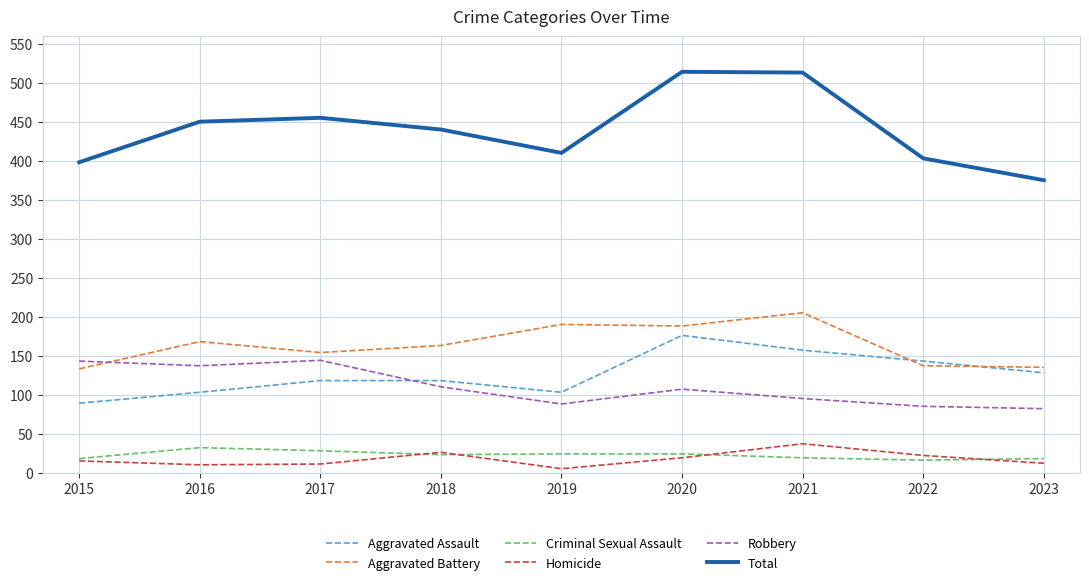

What is the maximum value for Robbery?

144